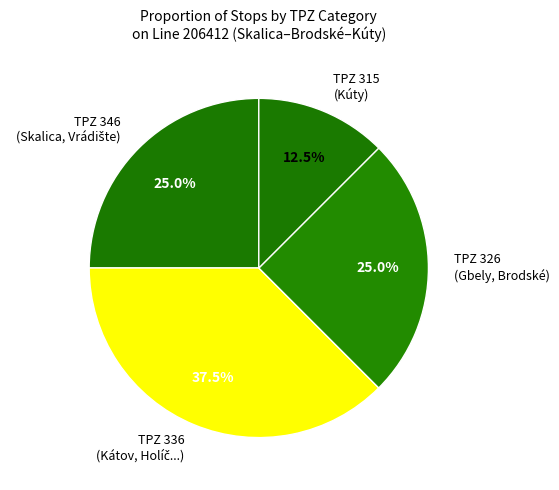

What is the total percentage of TPZ 315 (Kúty) and TPZ 326 (Gbely, Brodské)?

37.5%